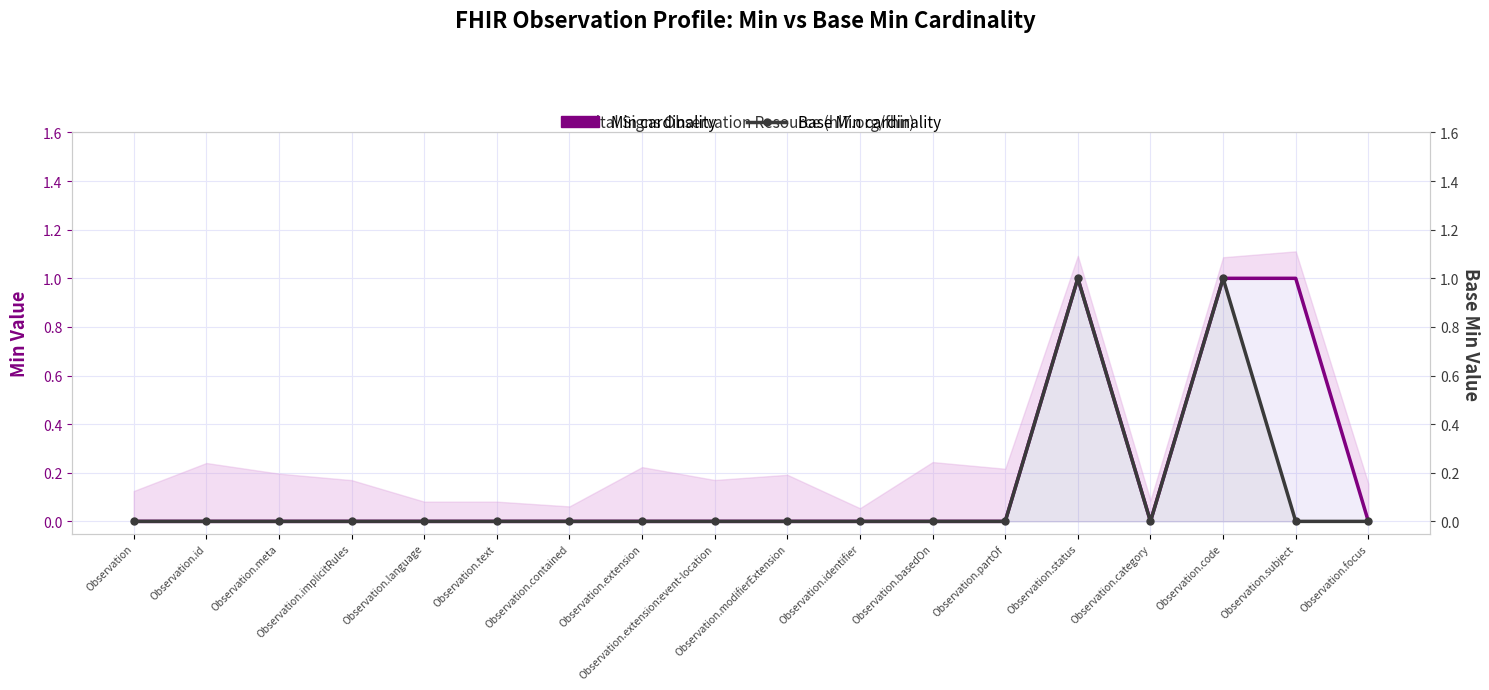

What is the label of the 8th point from the right?

Observation.identifier